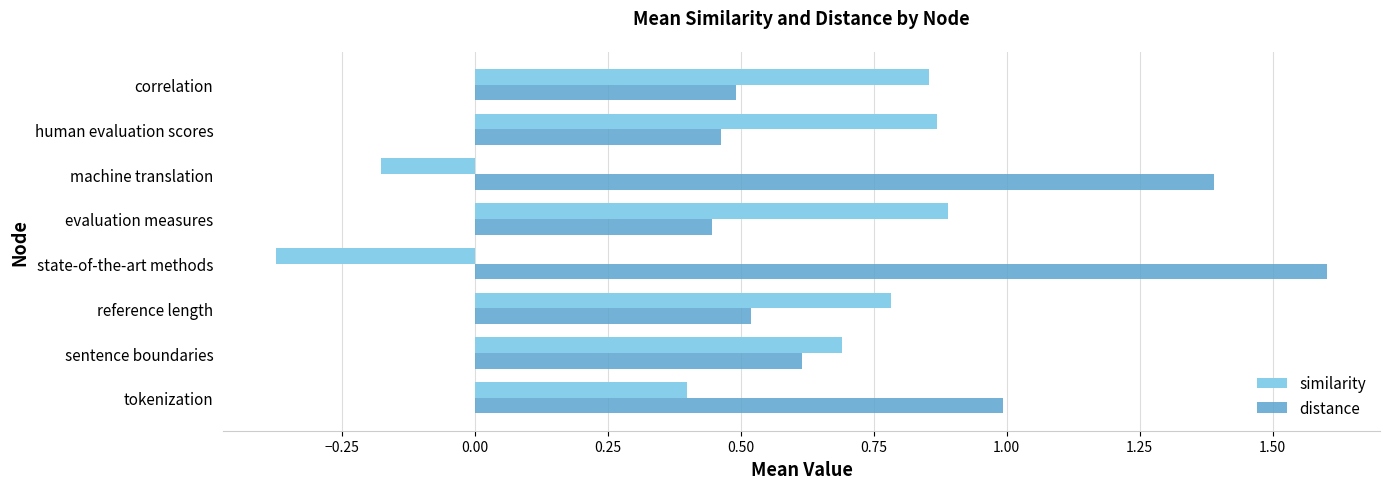

What is the maximum value shown in the chart?

1.6